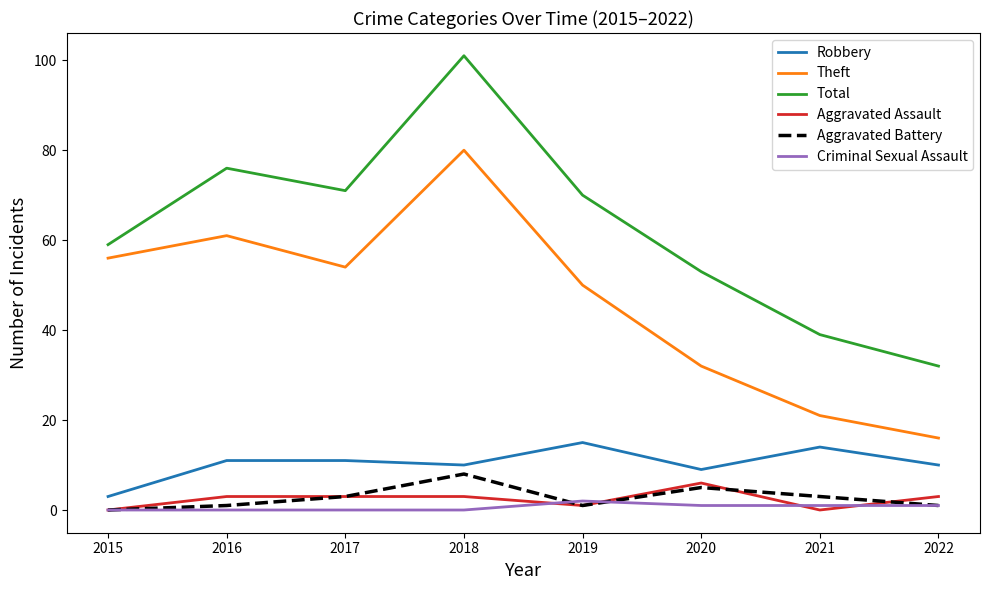

Is this an area chart (filled region under the line)?

No